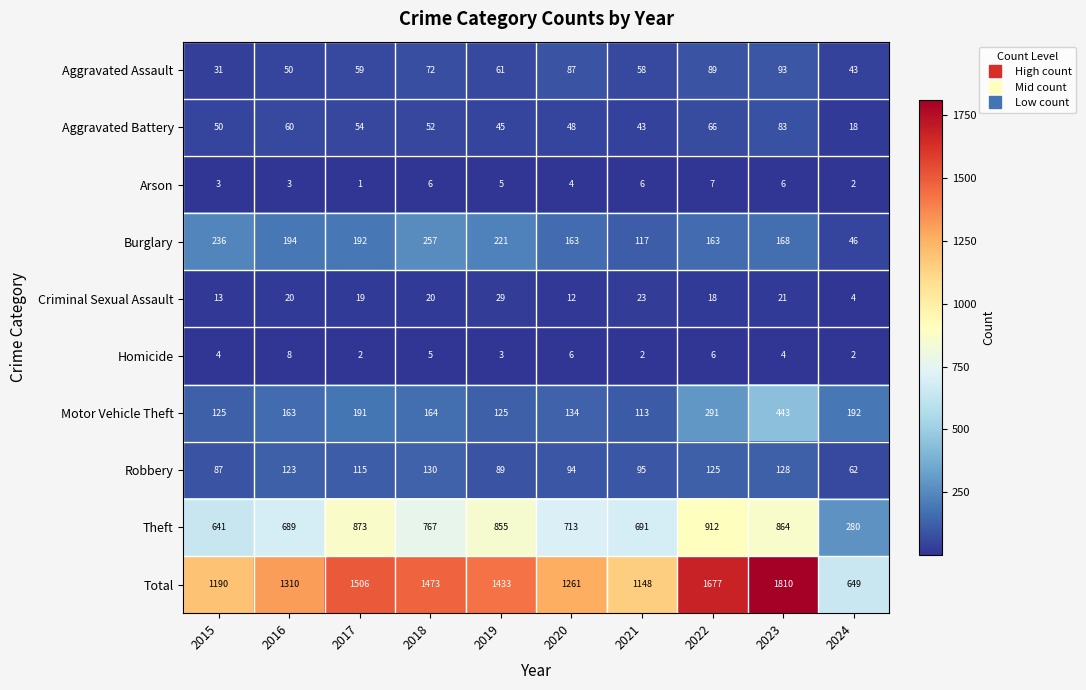

At 2015, list the series in order from smallest to largest.

Arson, Homicide, Criminal Sexual Assault, Aggravated Assault, Aggravated Battery, Robbery, Motor Vehicle Theft, Burglary, Theft, Total